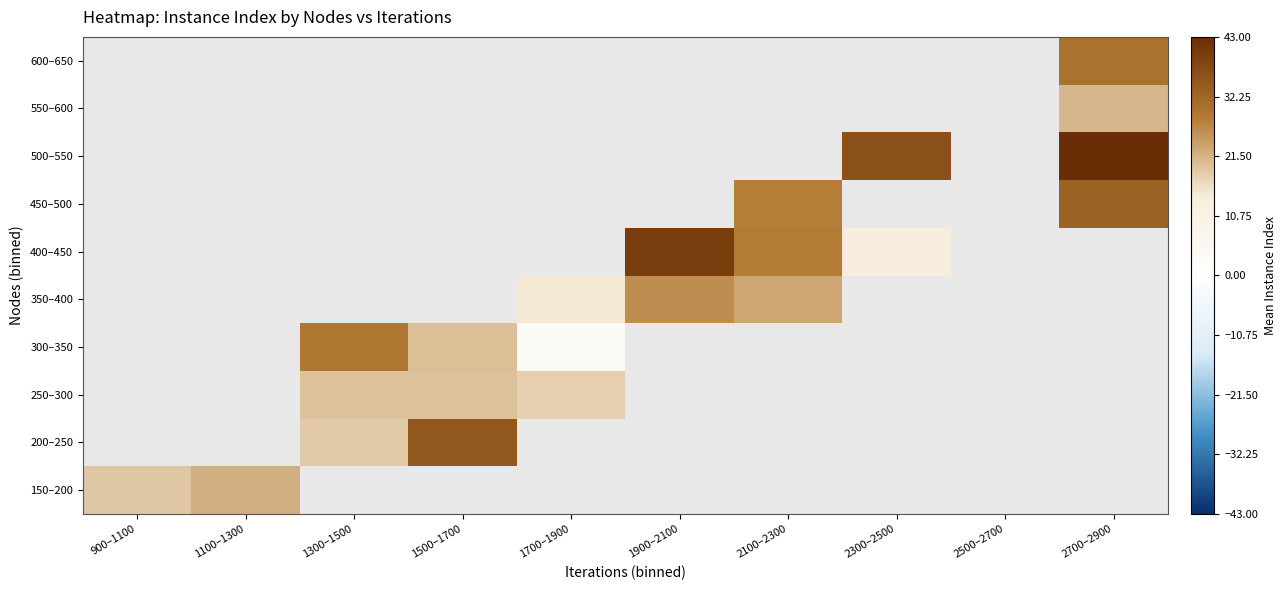

What is the minimum value shown in the chart?

4.0